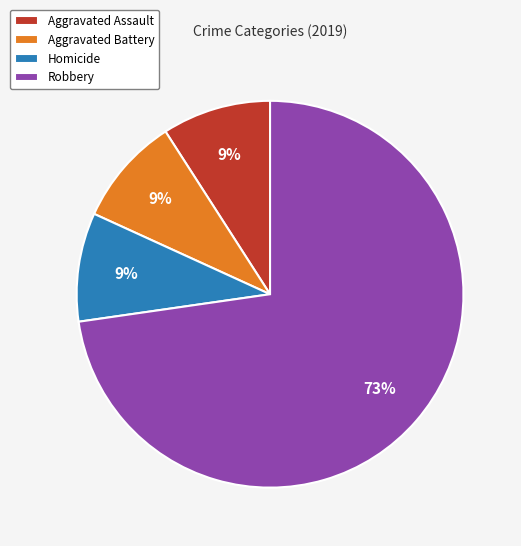

To the nearest percent, what is the combined percentage of Aggravated Assault and Robbery?

82%